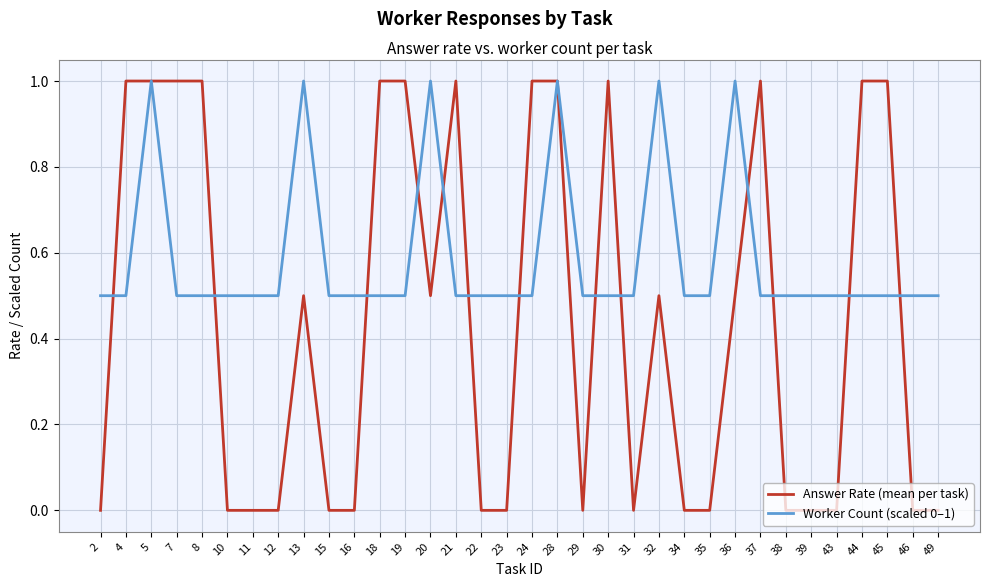

What are all the series names shown in the legend?

Answer Rate (mean per task), Worker Count (scaled 0–1)